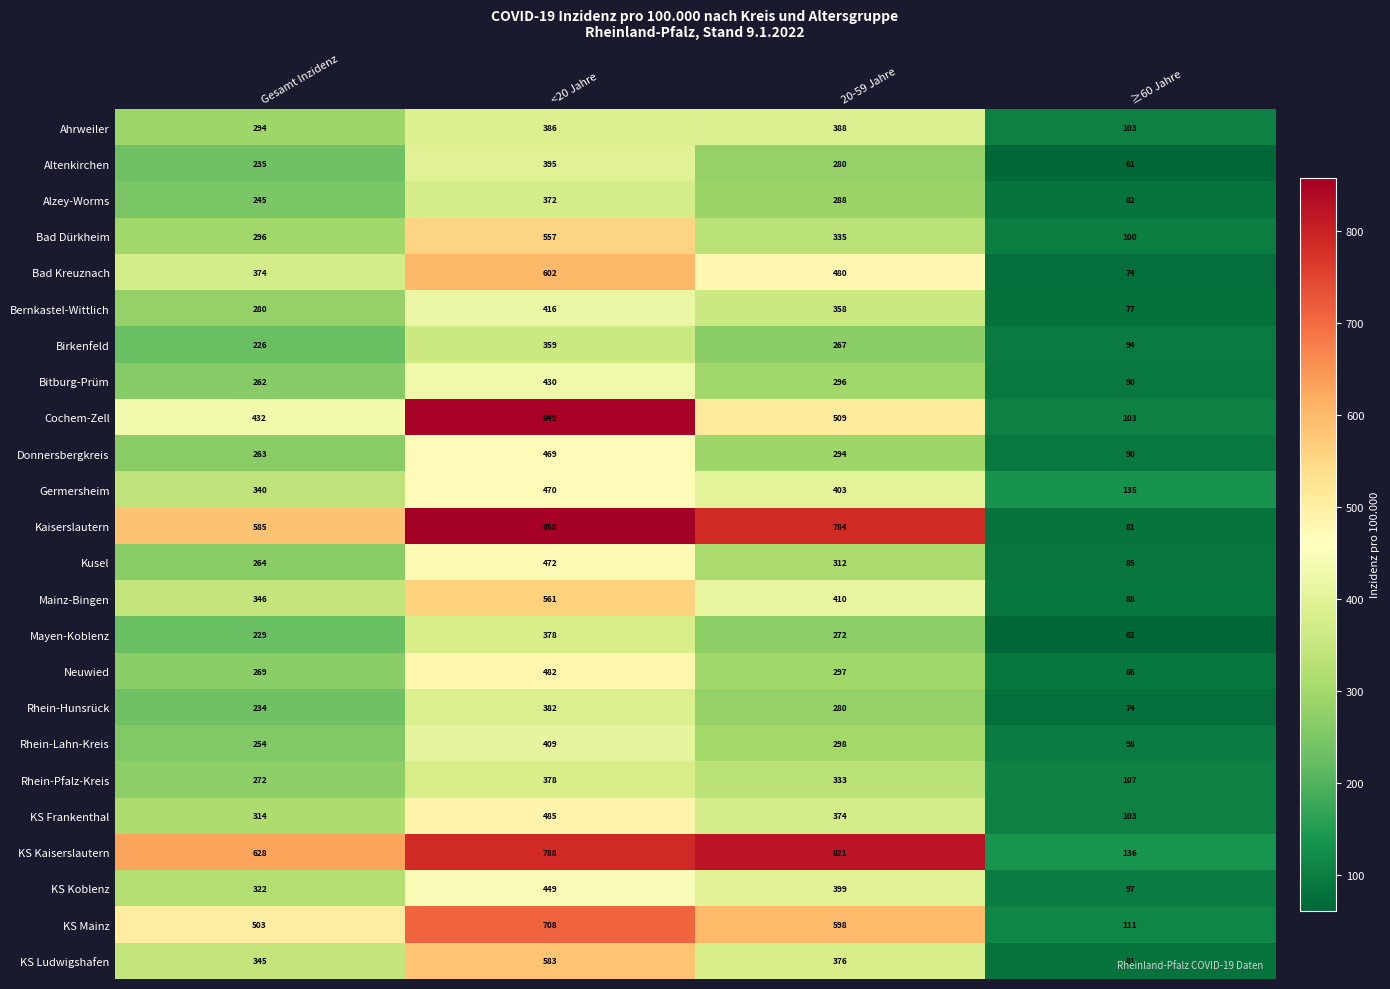

What is the spread (max minus min) of values at ≥60 Jahre?

75